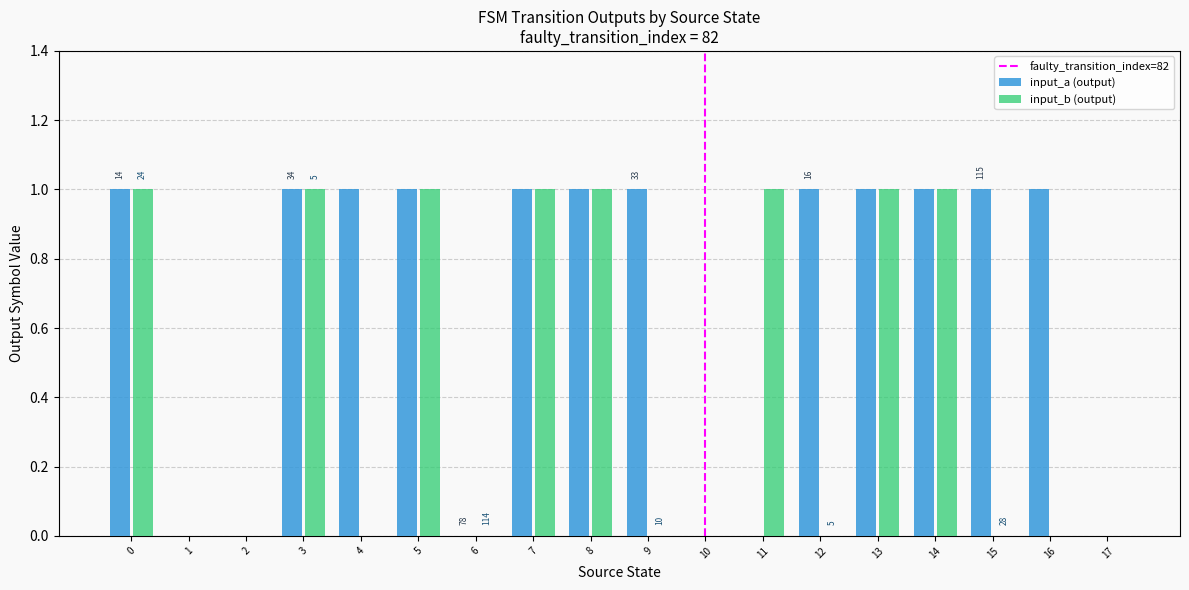

True or false: input_a (output) has a value of 1 at 7.

True